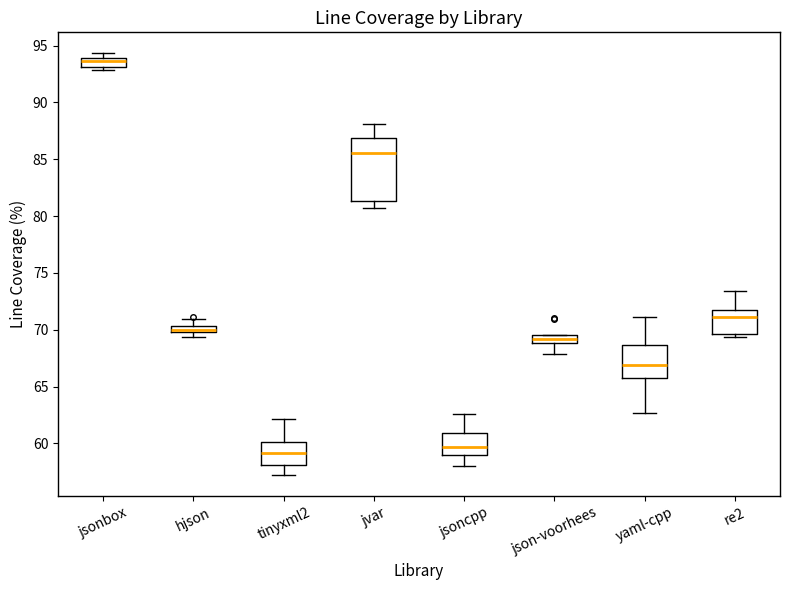

Which box is the tallest, from its lower edge to its upper edge?

jvar